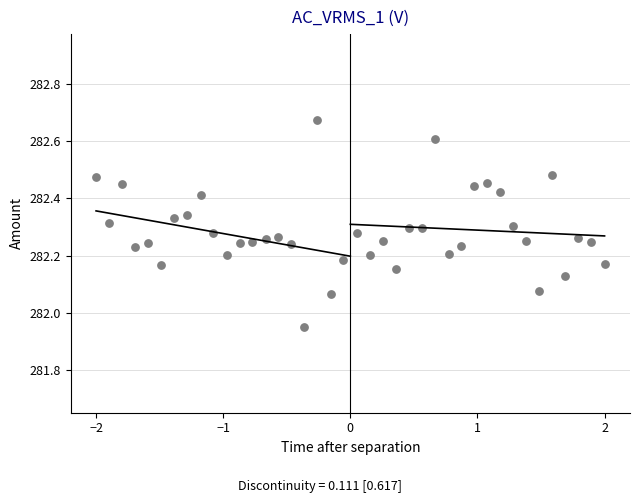

What is the range of X values (max minus min)?

4.0